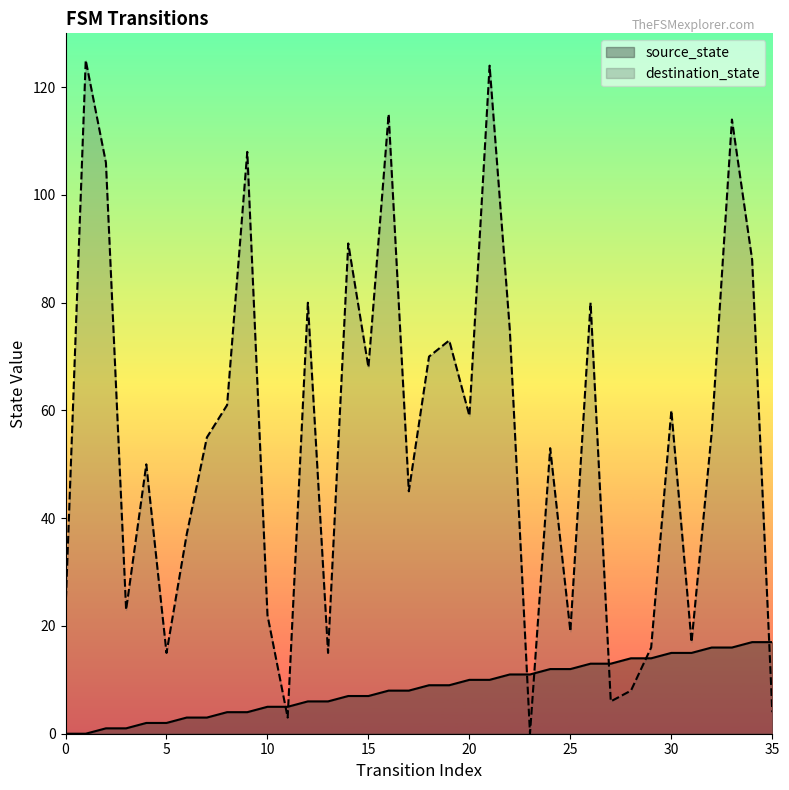

In destination_state, how many points are lower than both neighbors (excluding endpoints)?

11